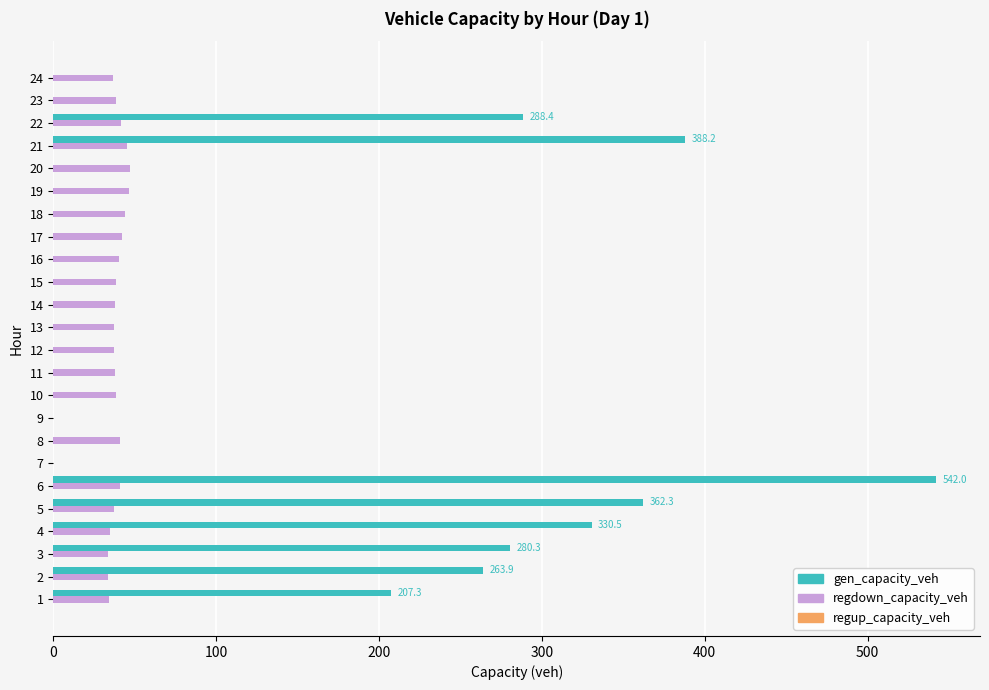

Which series has the largest total across all categories?

gen_capacity_veh